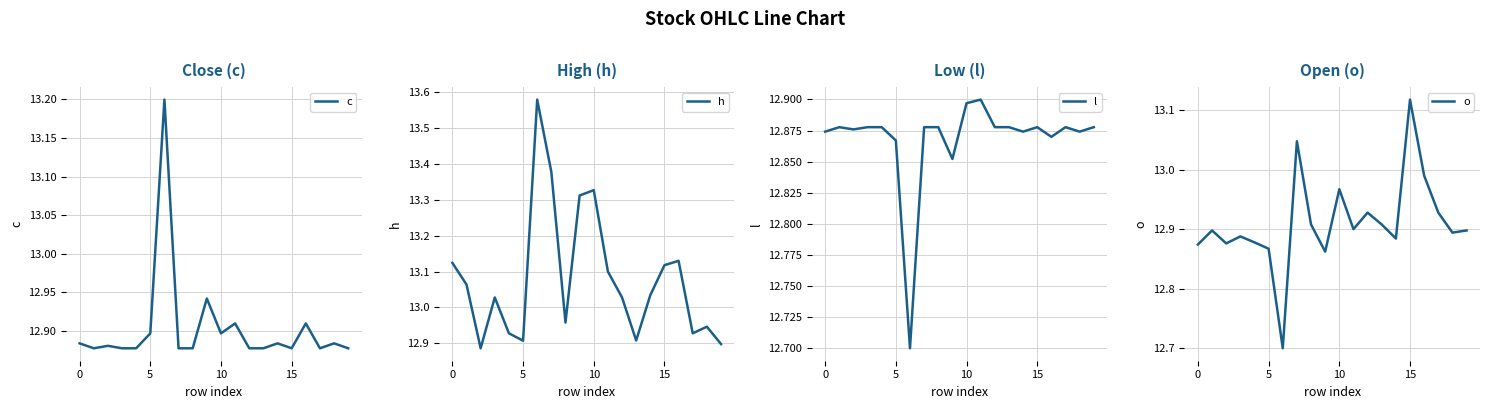

True or false: h and c intersect in this chart.

False